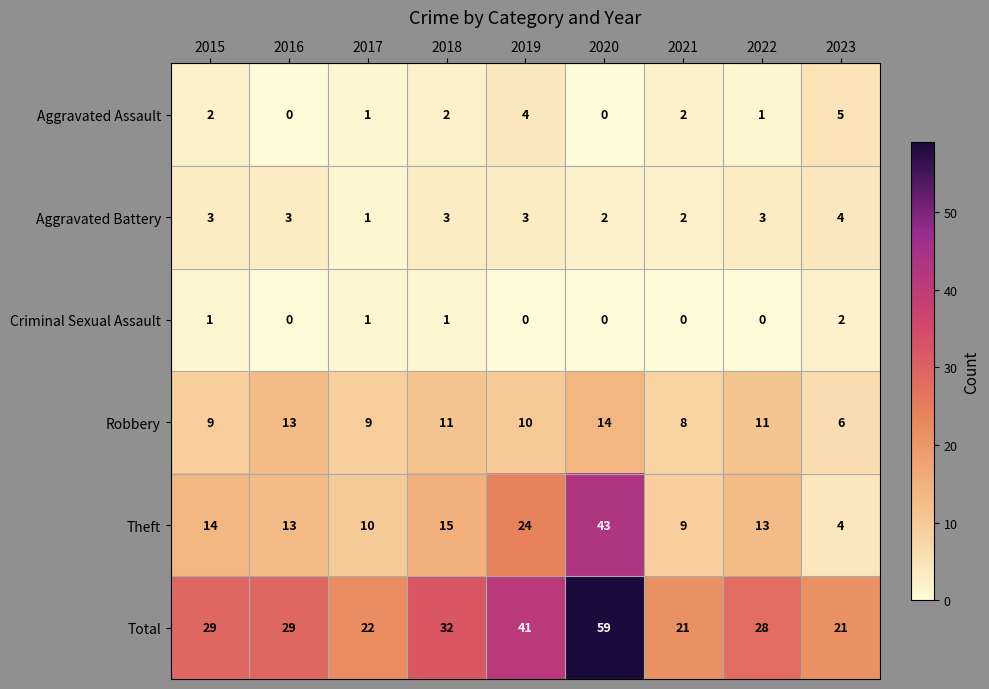

Rank the series by their maximum value, from highest to lowest.

Total, Theft, Robbery, Aggravated Assault, Aggravated Battery, Criminal Sexual Assault